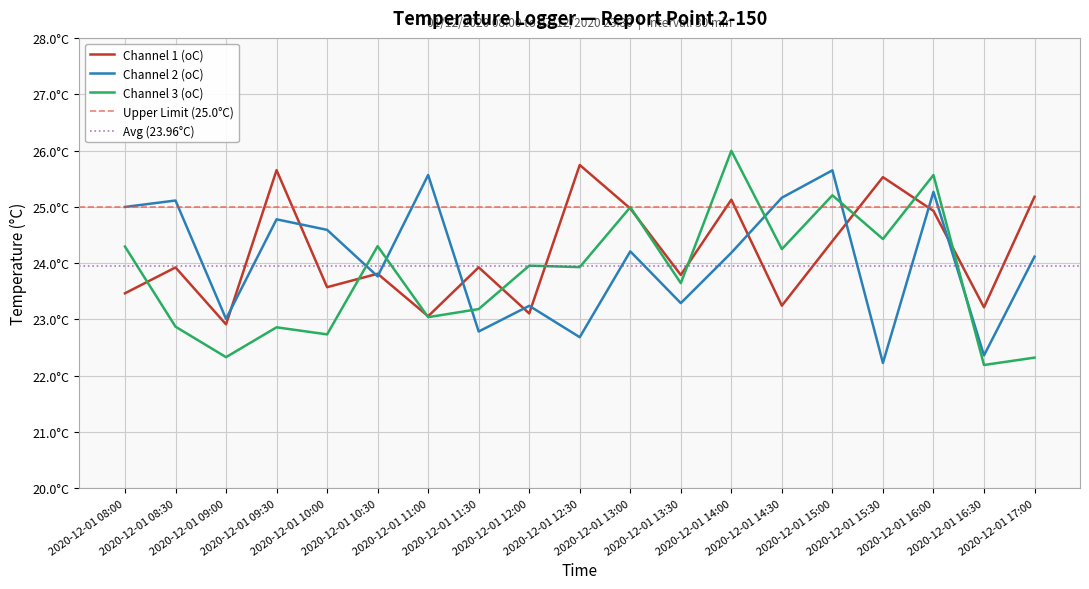

At which category does the chart reach its peak across all series?

2020-12-01 14:00